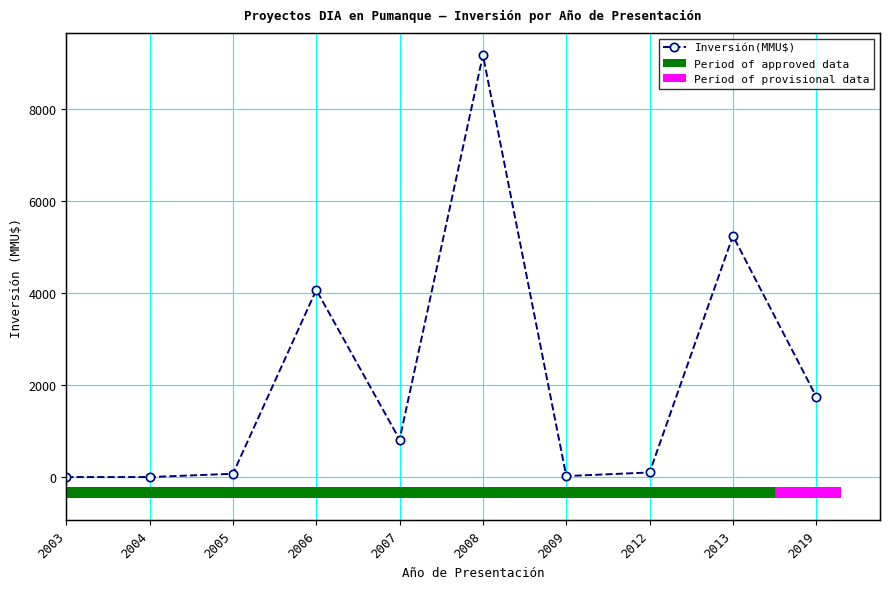

How many values are below 816?

5